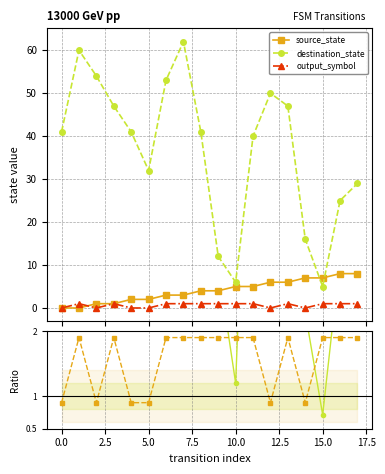

Which series has the widest spread of values?

dest/source